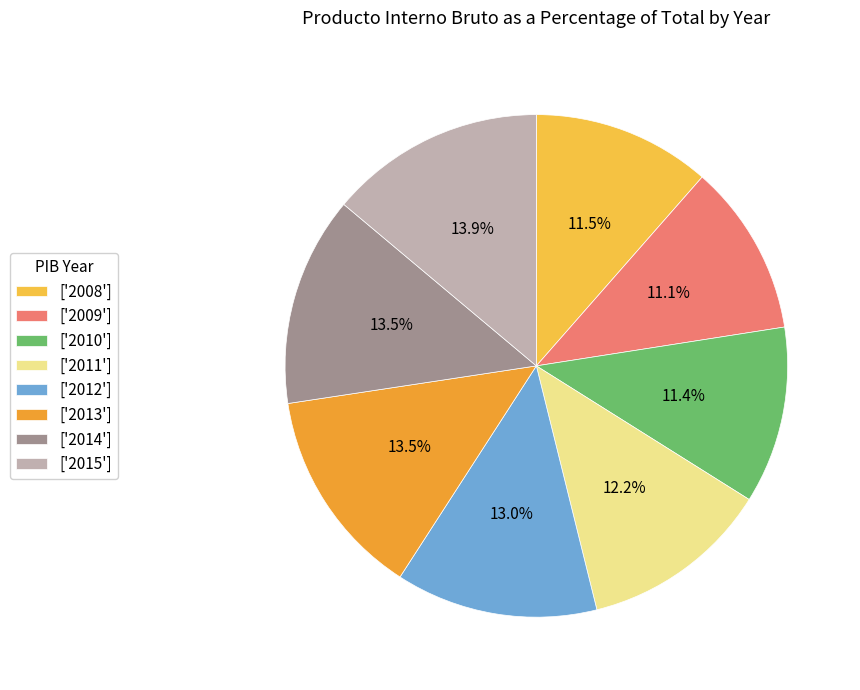

To the nearest percent, what is the average slice percentage?

12%